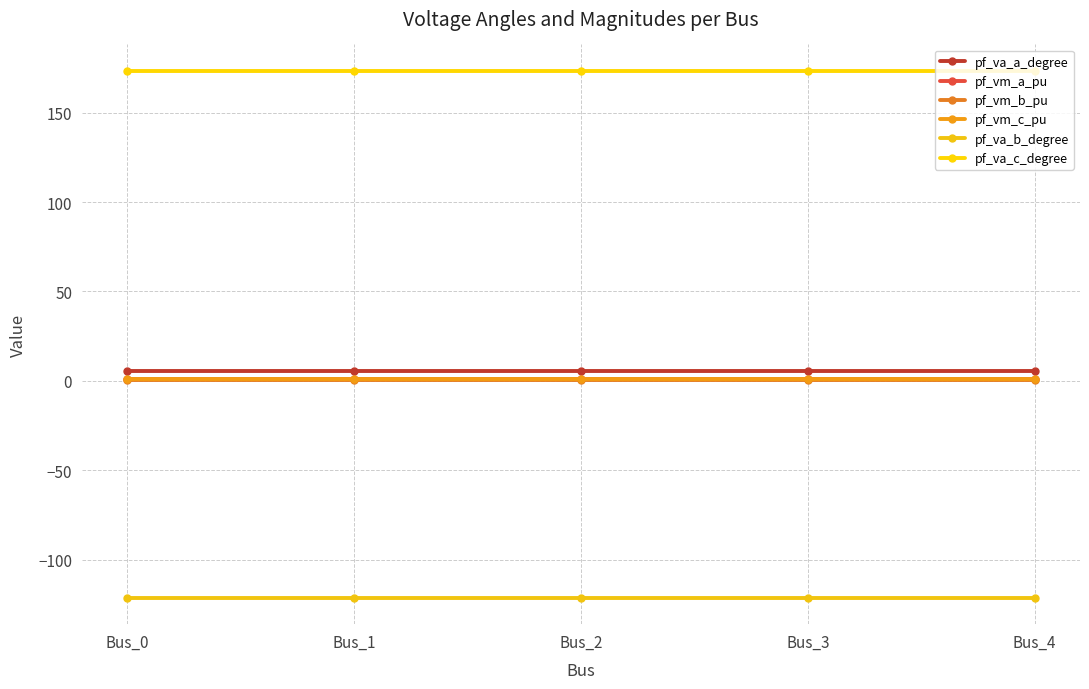

The value of pf_va_a_degree at Bus_2 is 9.3. True or false?

False